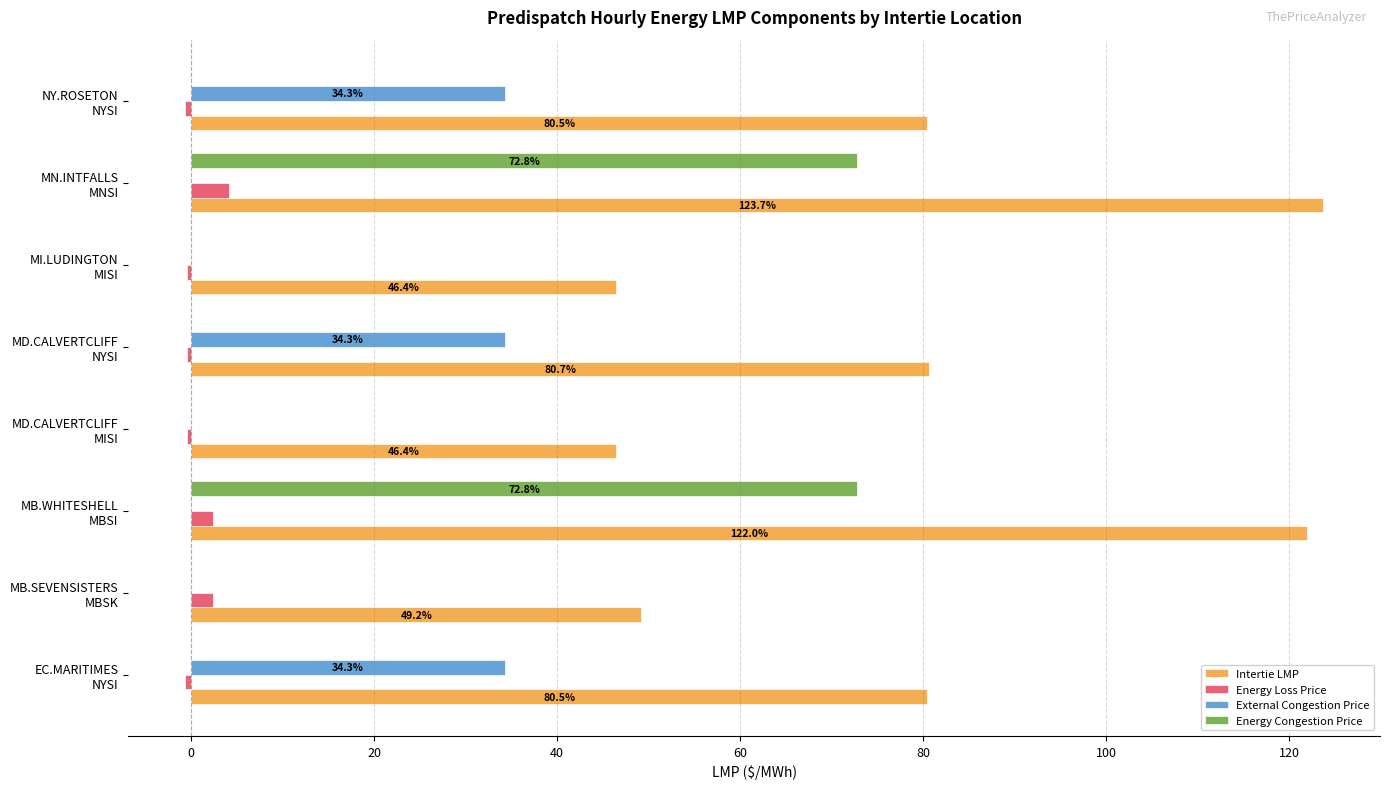

What are all the series names shown in the legend?

Intertie LMP, Energy Loss Price, External Congestion Price, Energy Congestion Price